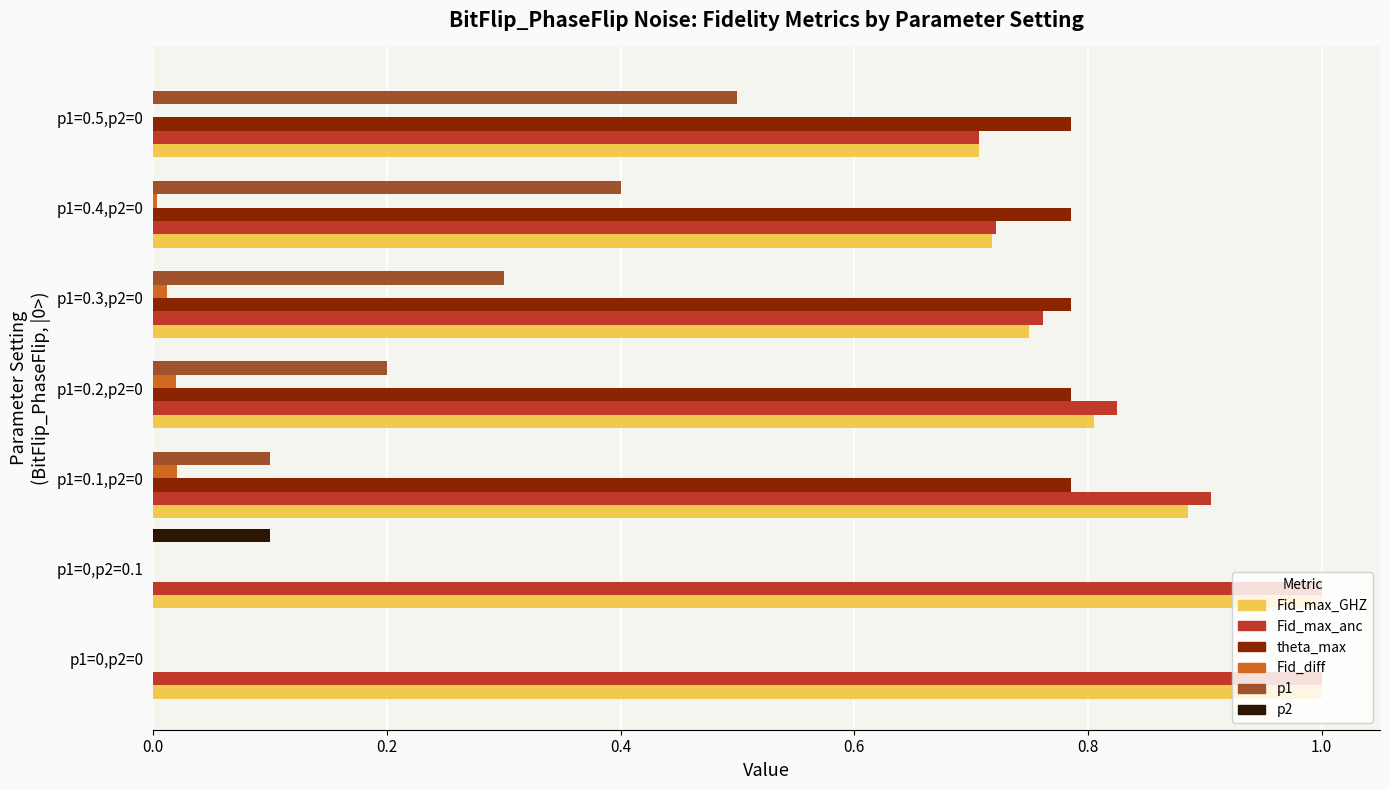

What is the greatest value displayed?

1.0